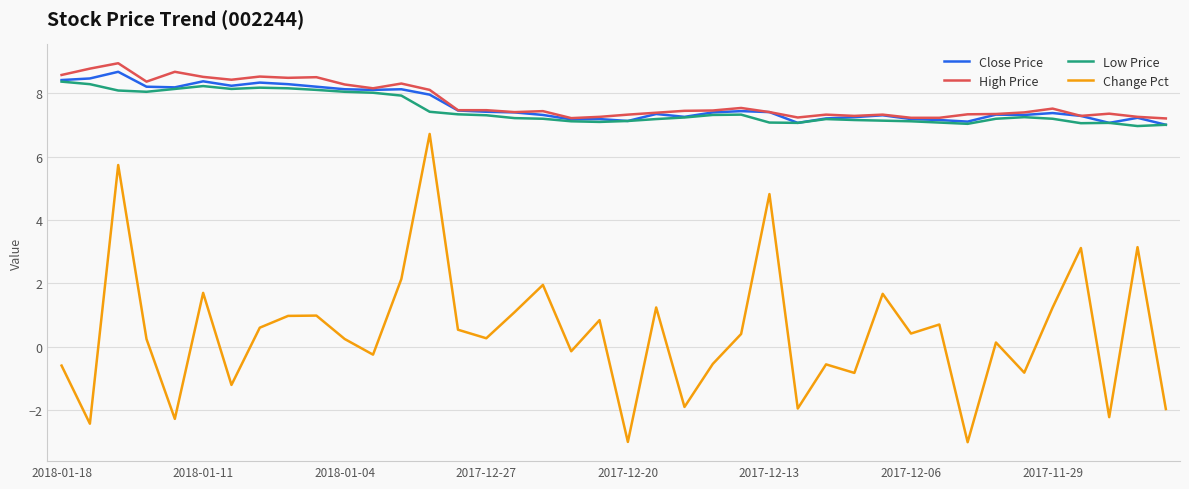

What are all the series names shown in the legend?

Close Price, High Price, Low Price, Change Pct